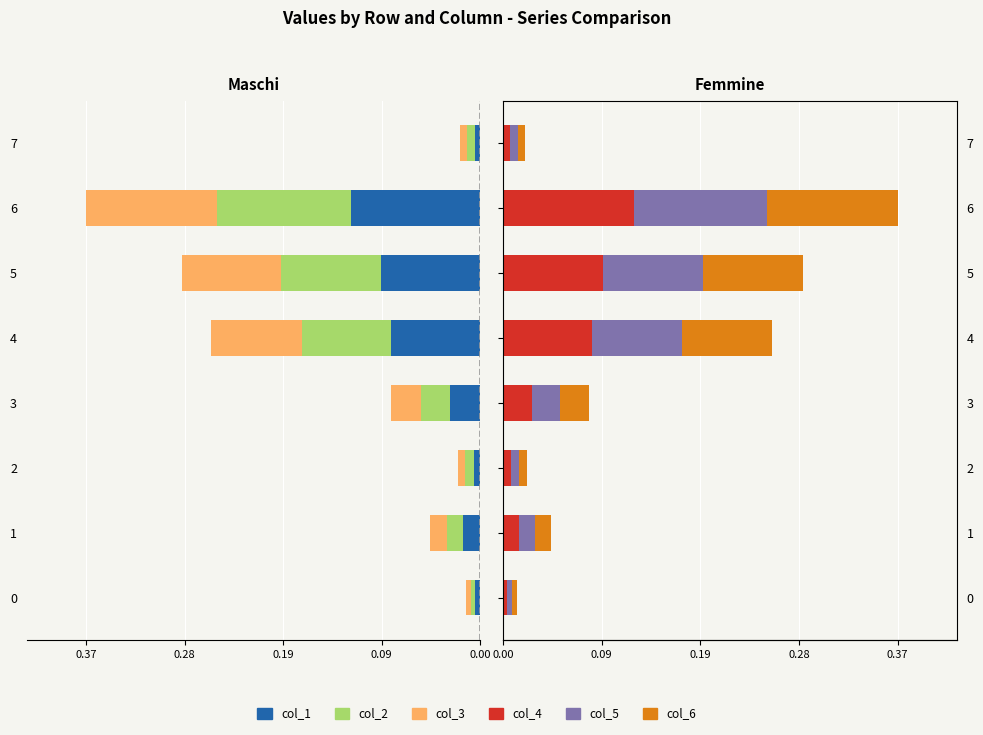

At how many categories does at least one series exceed 0?

8